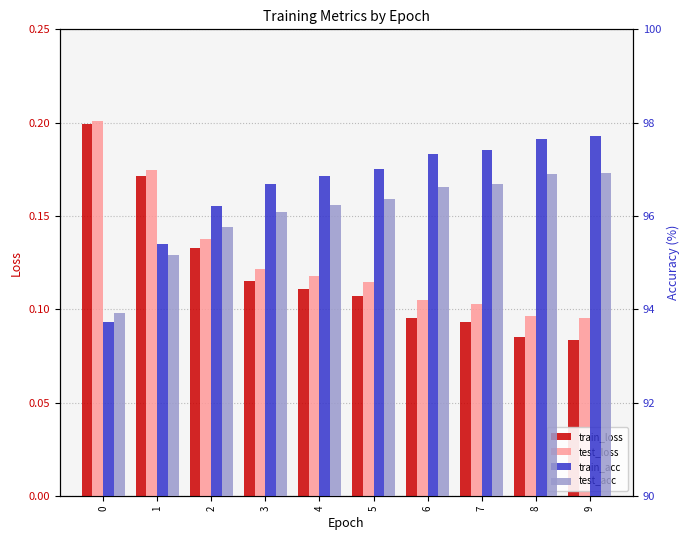

Is it true that train_acc equals 96.8 at 4?

True